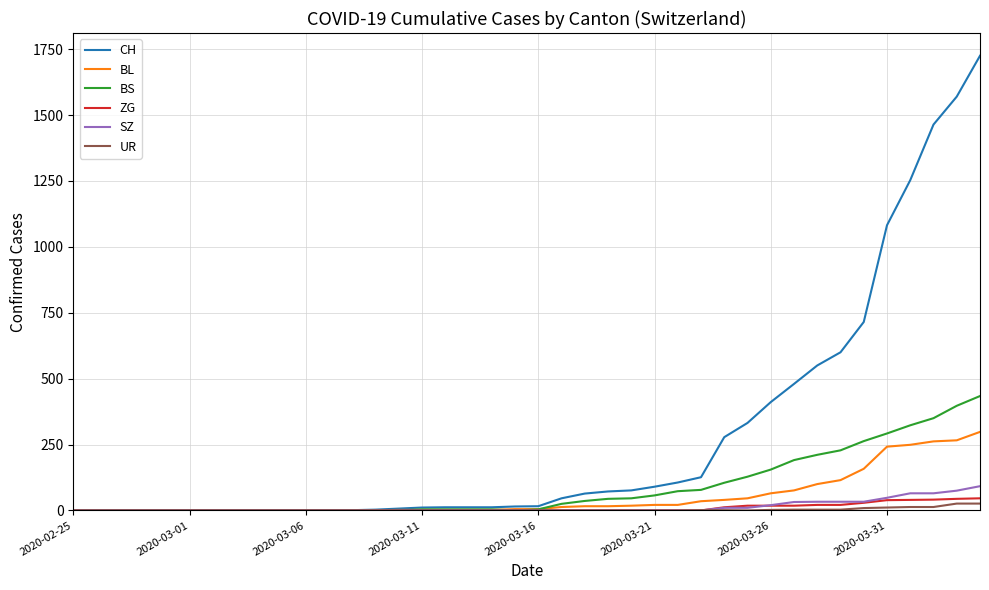

Which series has the largest total across all categories?

CH